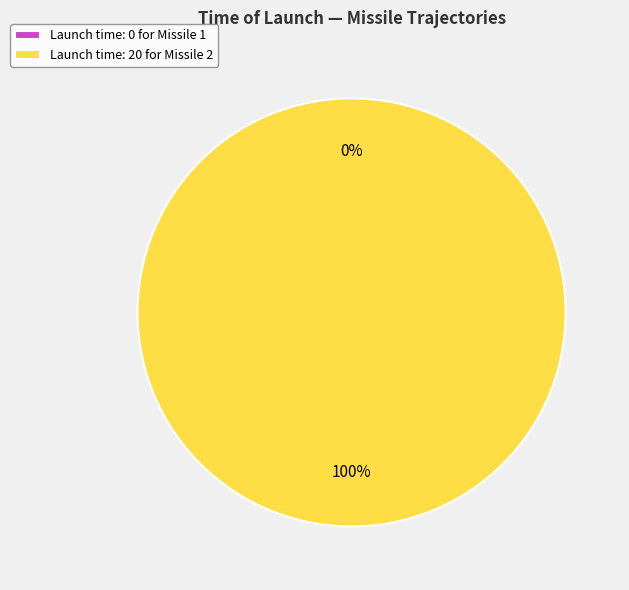

Which slice is the largest?

Missile 2